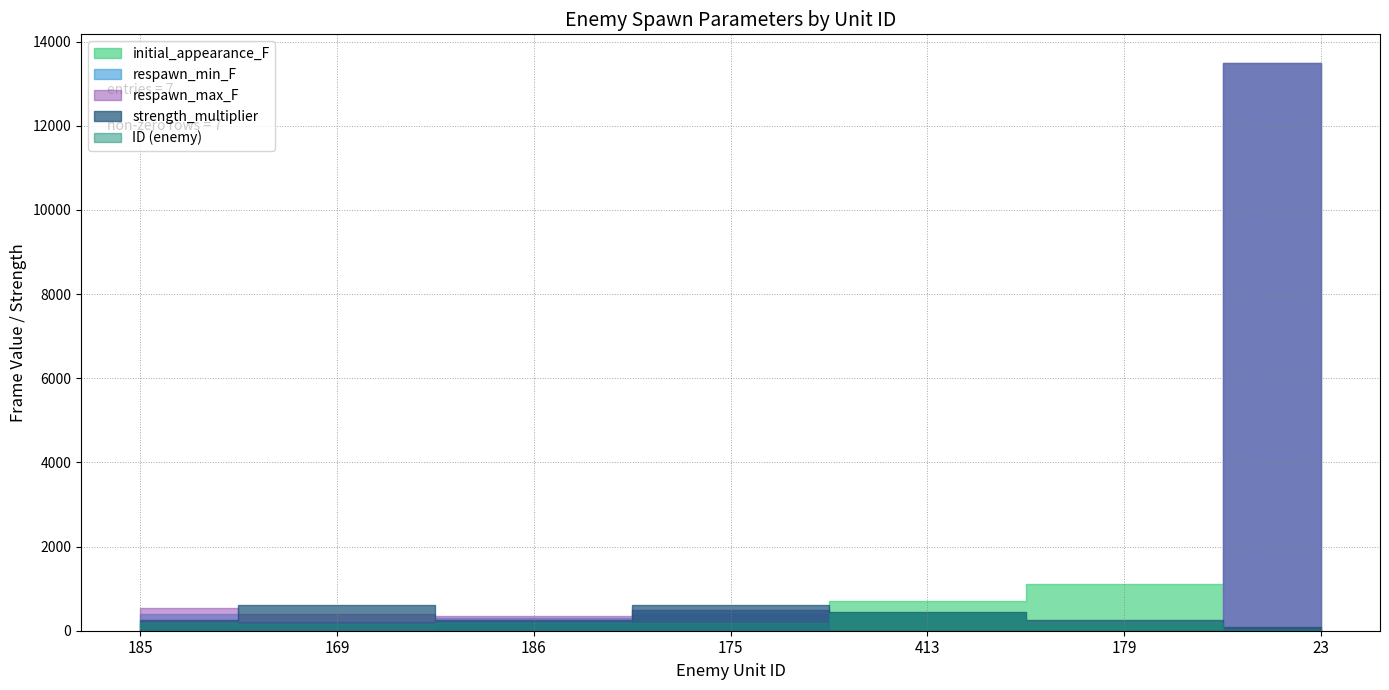

List the labels in order of respawn_min_F value, smallest first.

413, 179, 169, 186, 185, 175, 23